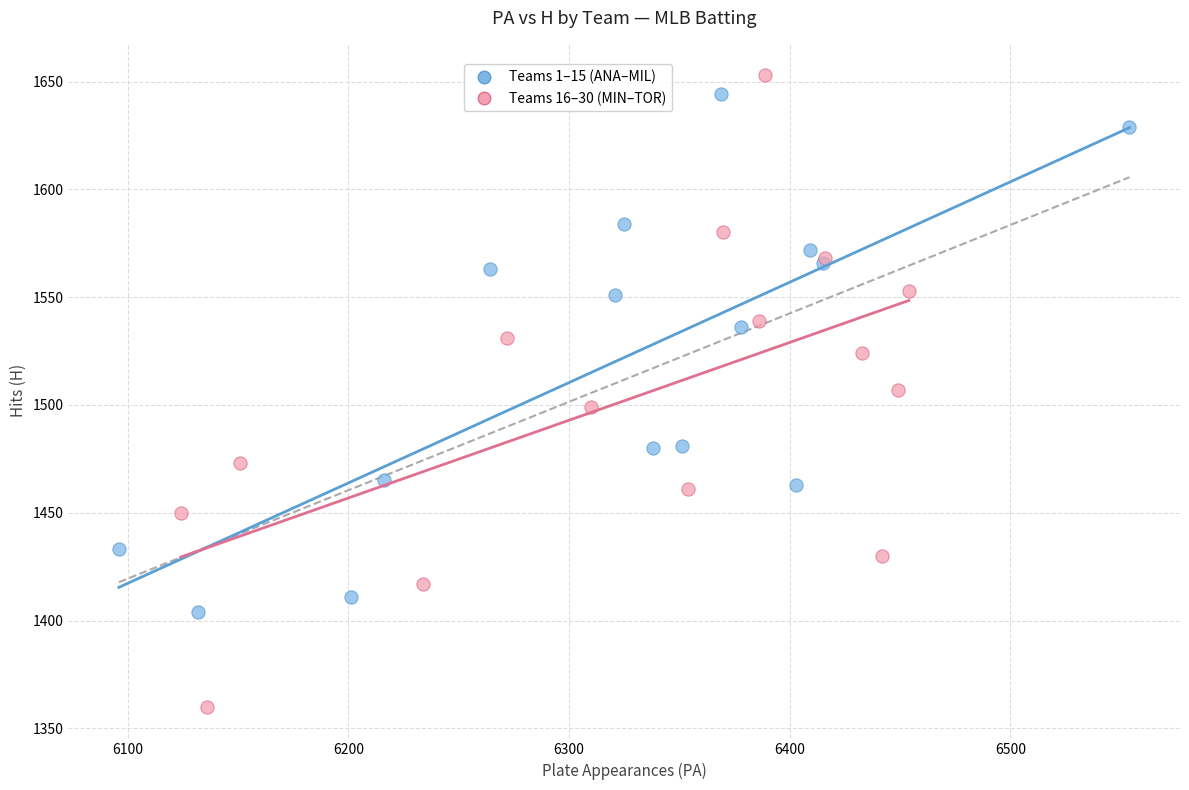

Which series has the widest spread of Y values?

Teams 16–30 (MIN–TOR)